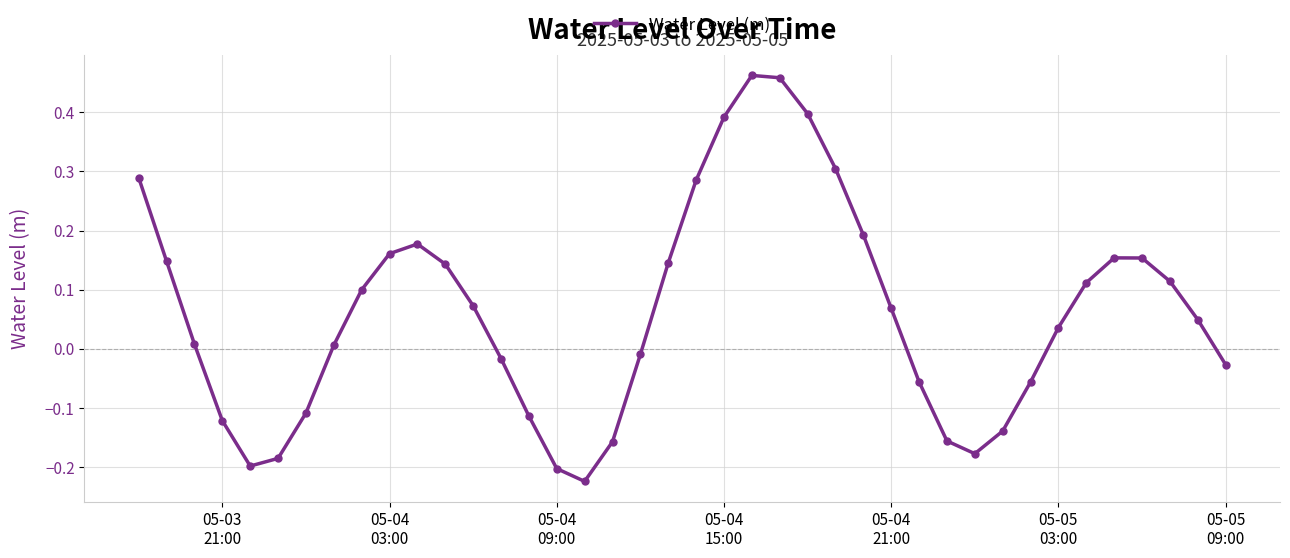

How many points are lower than both their immediate neighbors (excluding endpoints)?

3